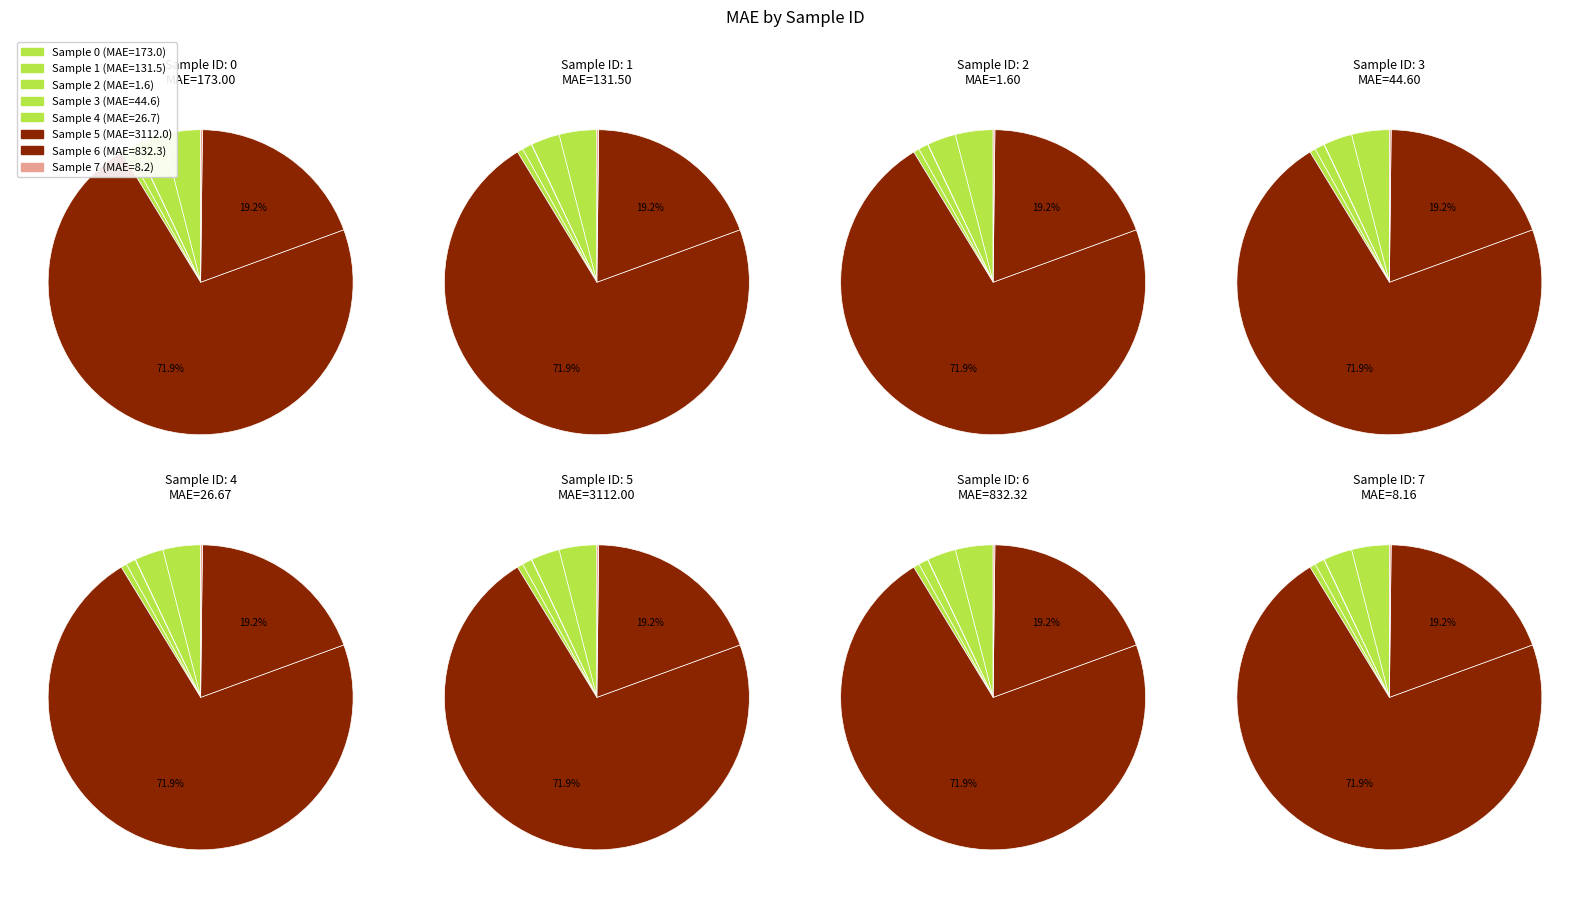

Is 5 the majority of the pie?

Yes